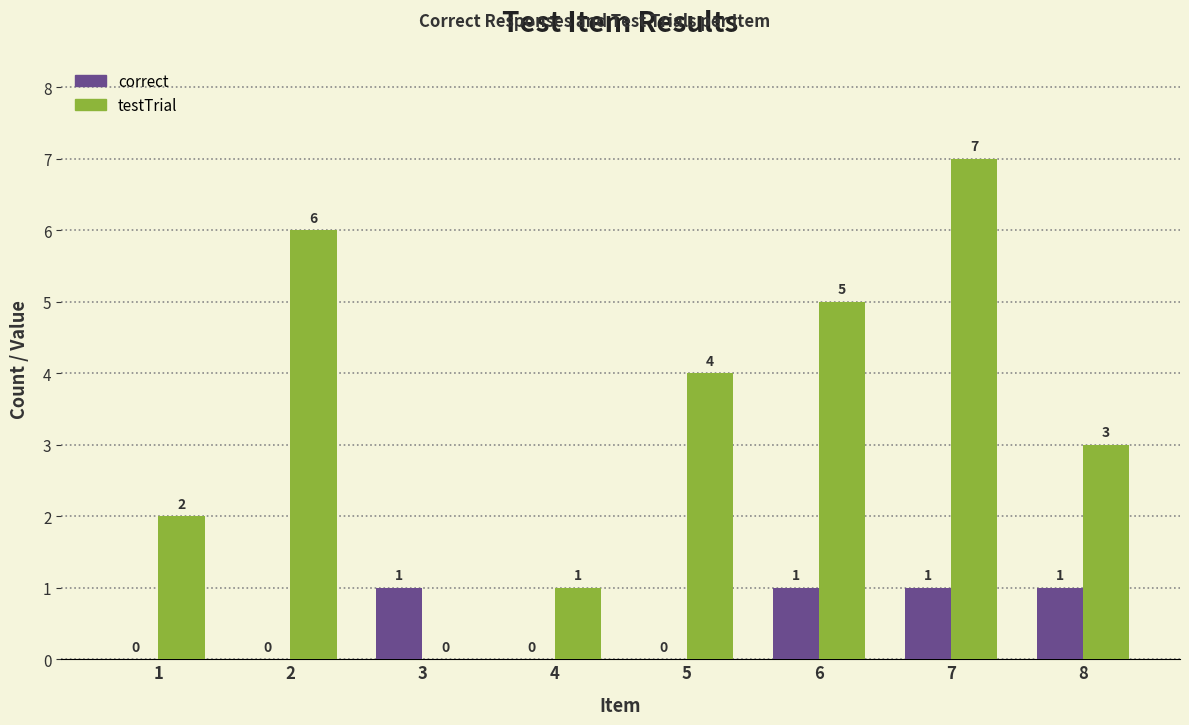

Which series has the largest total across all categories?

testTrial